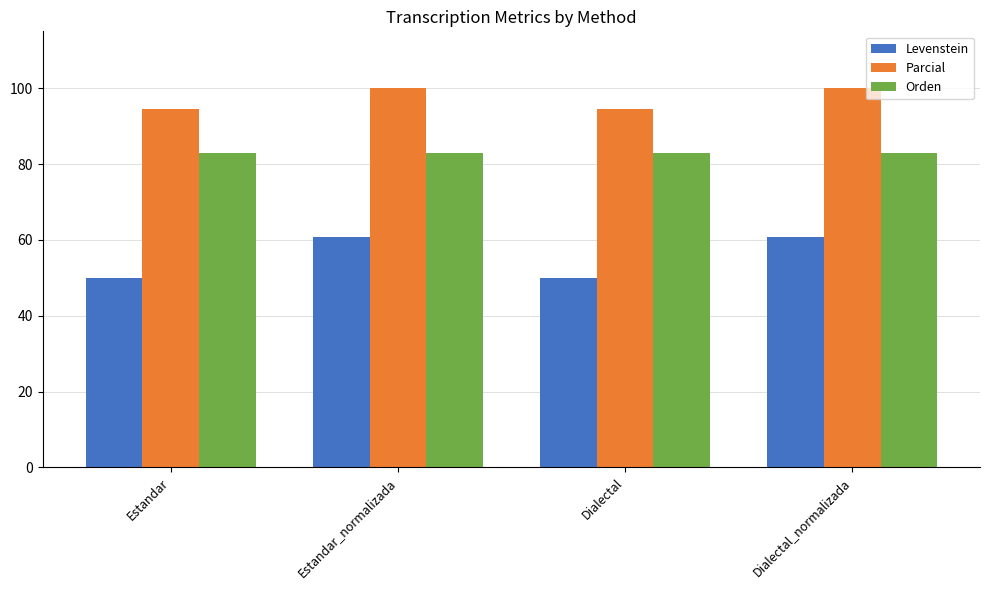

What position from the right is Dialectal?

2